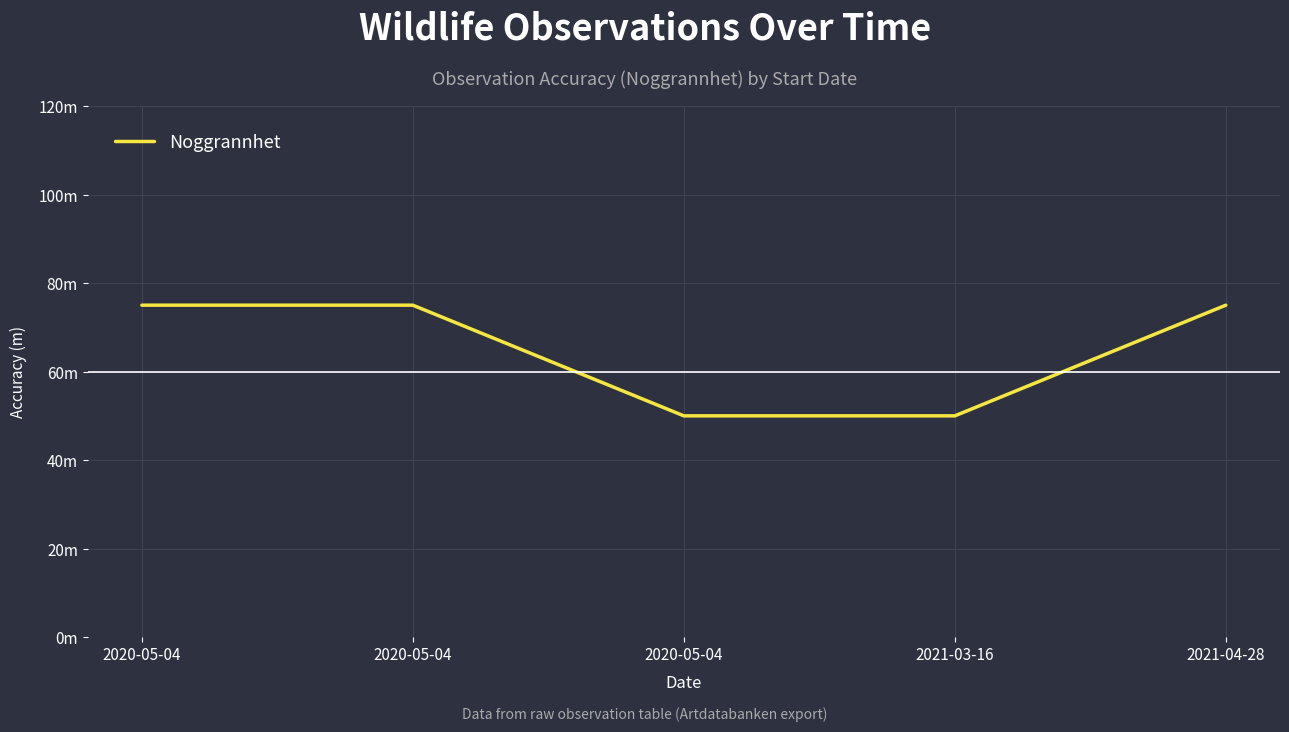

True or false: the data shows 125 at 2020-05-04.

False